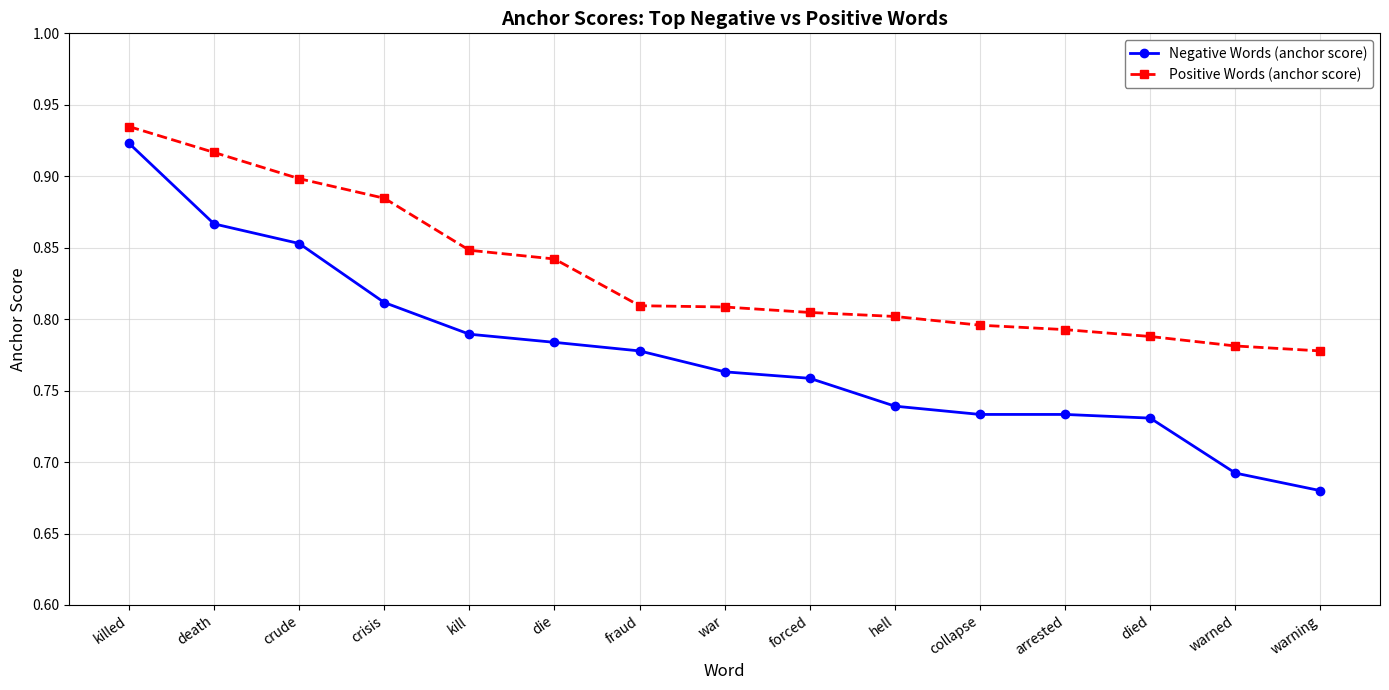

At crisis, list the series in order from largest to smallest.

Positive Words (anchor score), Negative Words (anchor score)